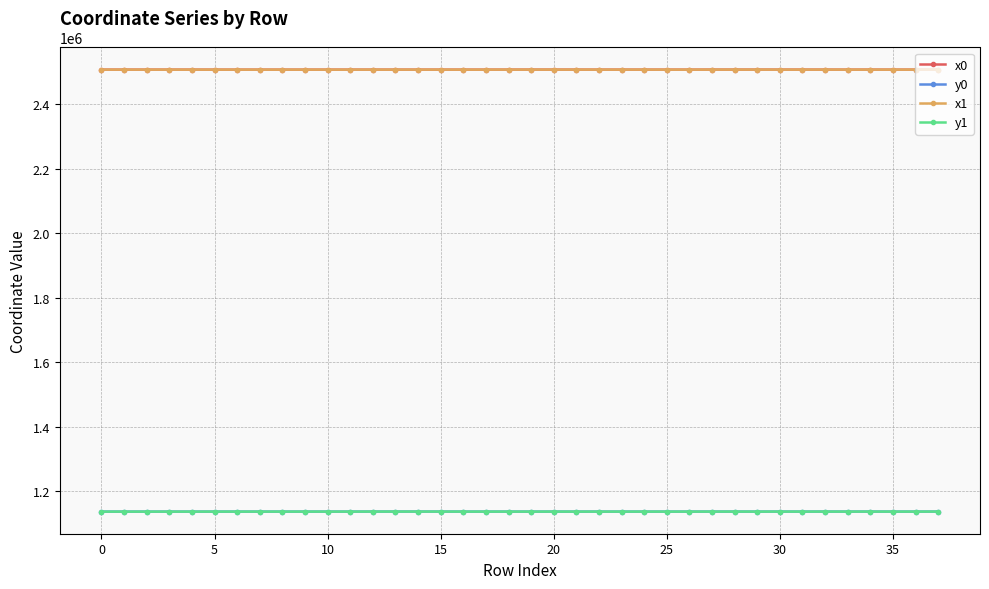

What is the minimum value for x1?

2507721.4